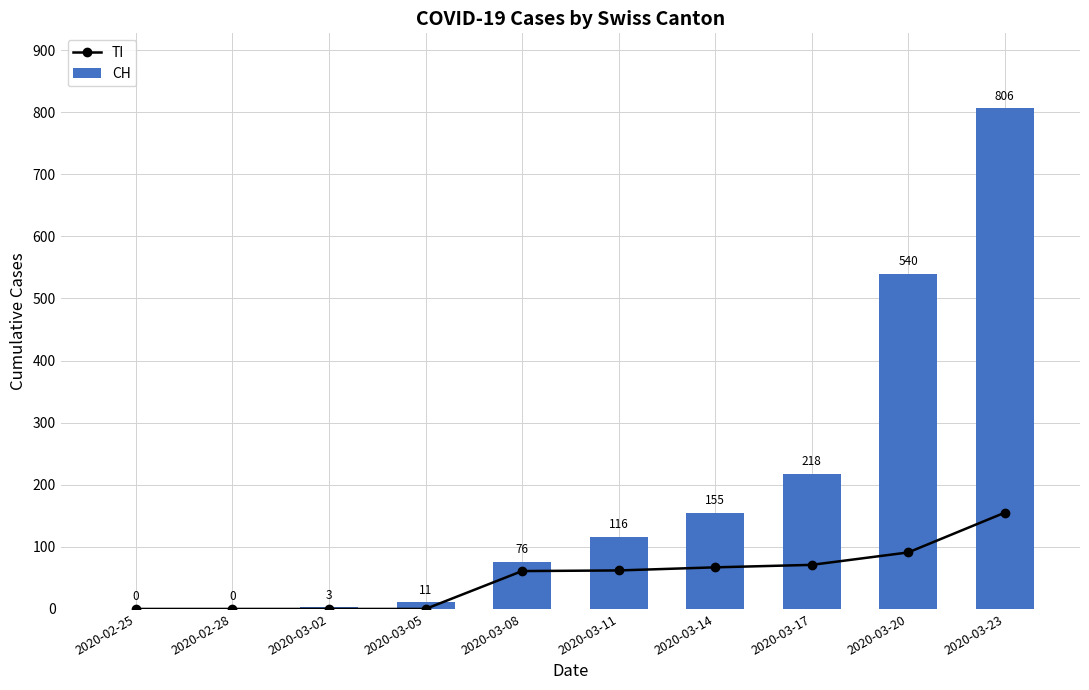

List the series in order of their overall mean, lowest first.

TI, CH